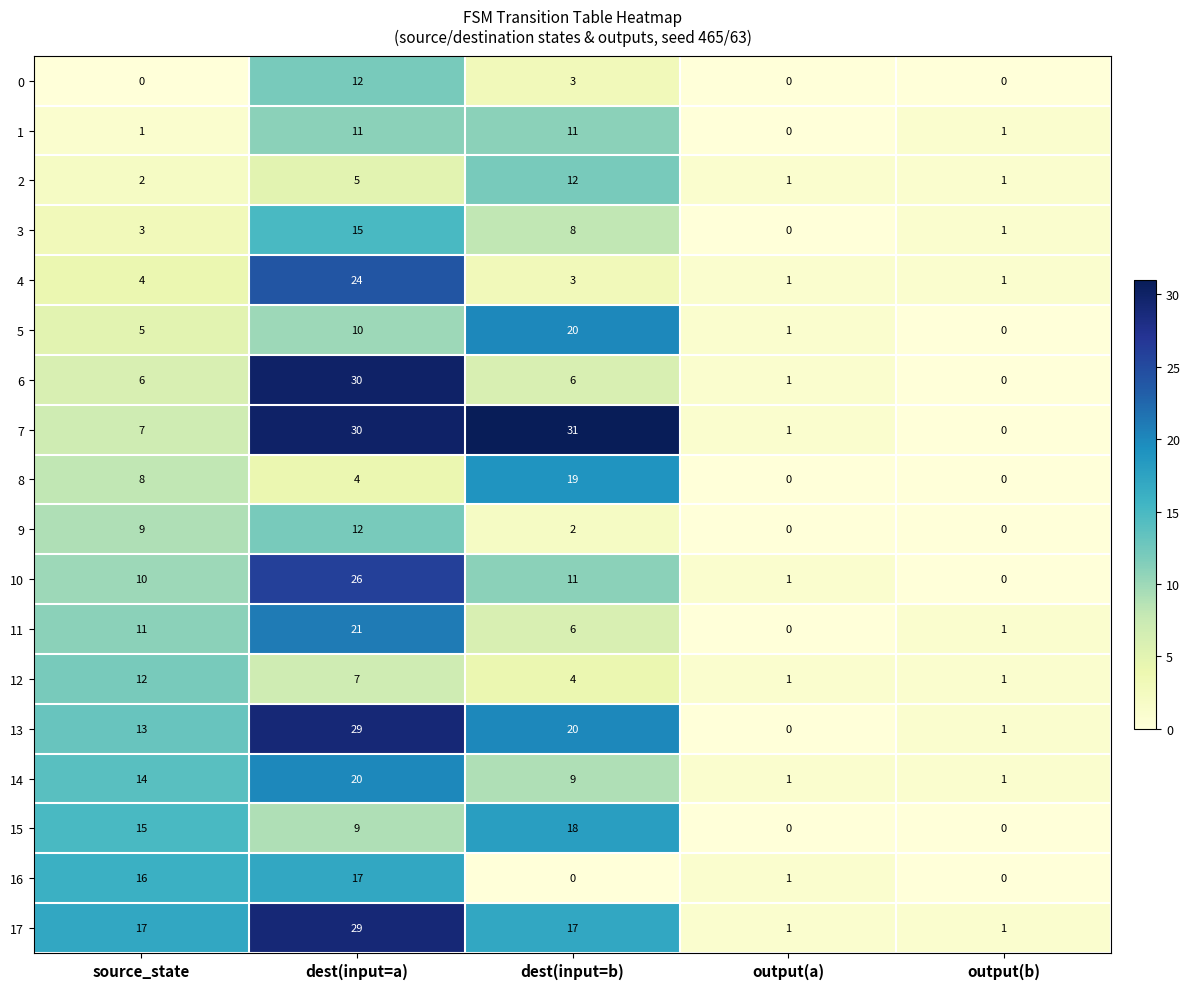

What is the total value across all series at dest(input=a)?

311